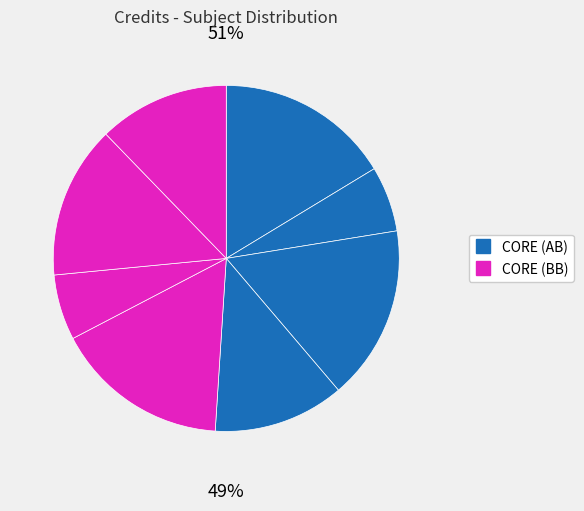

To the nearest percent, what is the average slice percentage?

12%